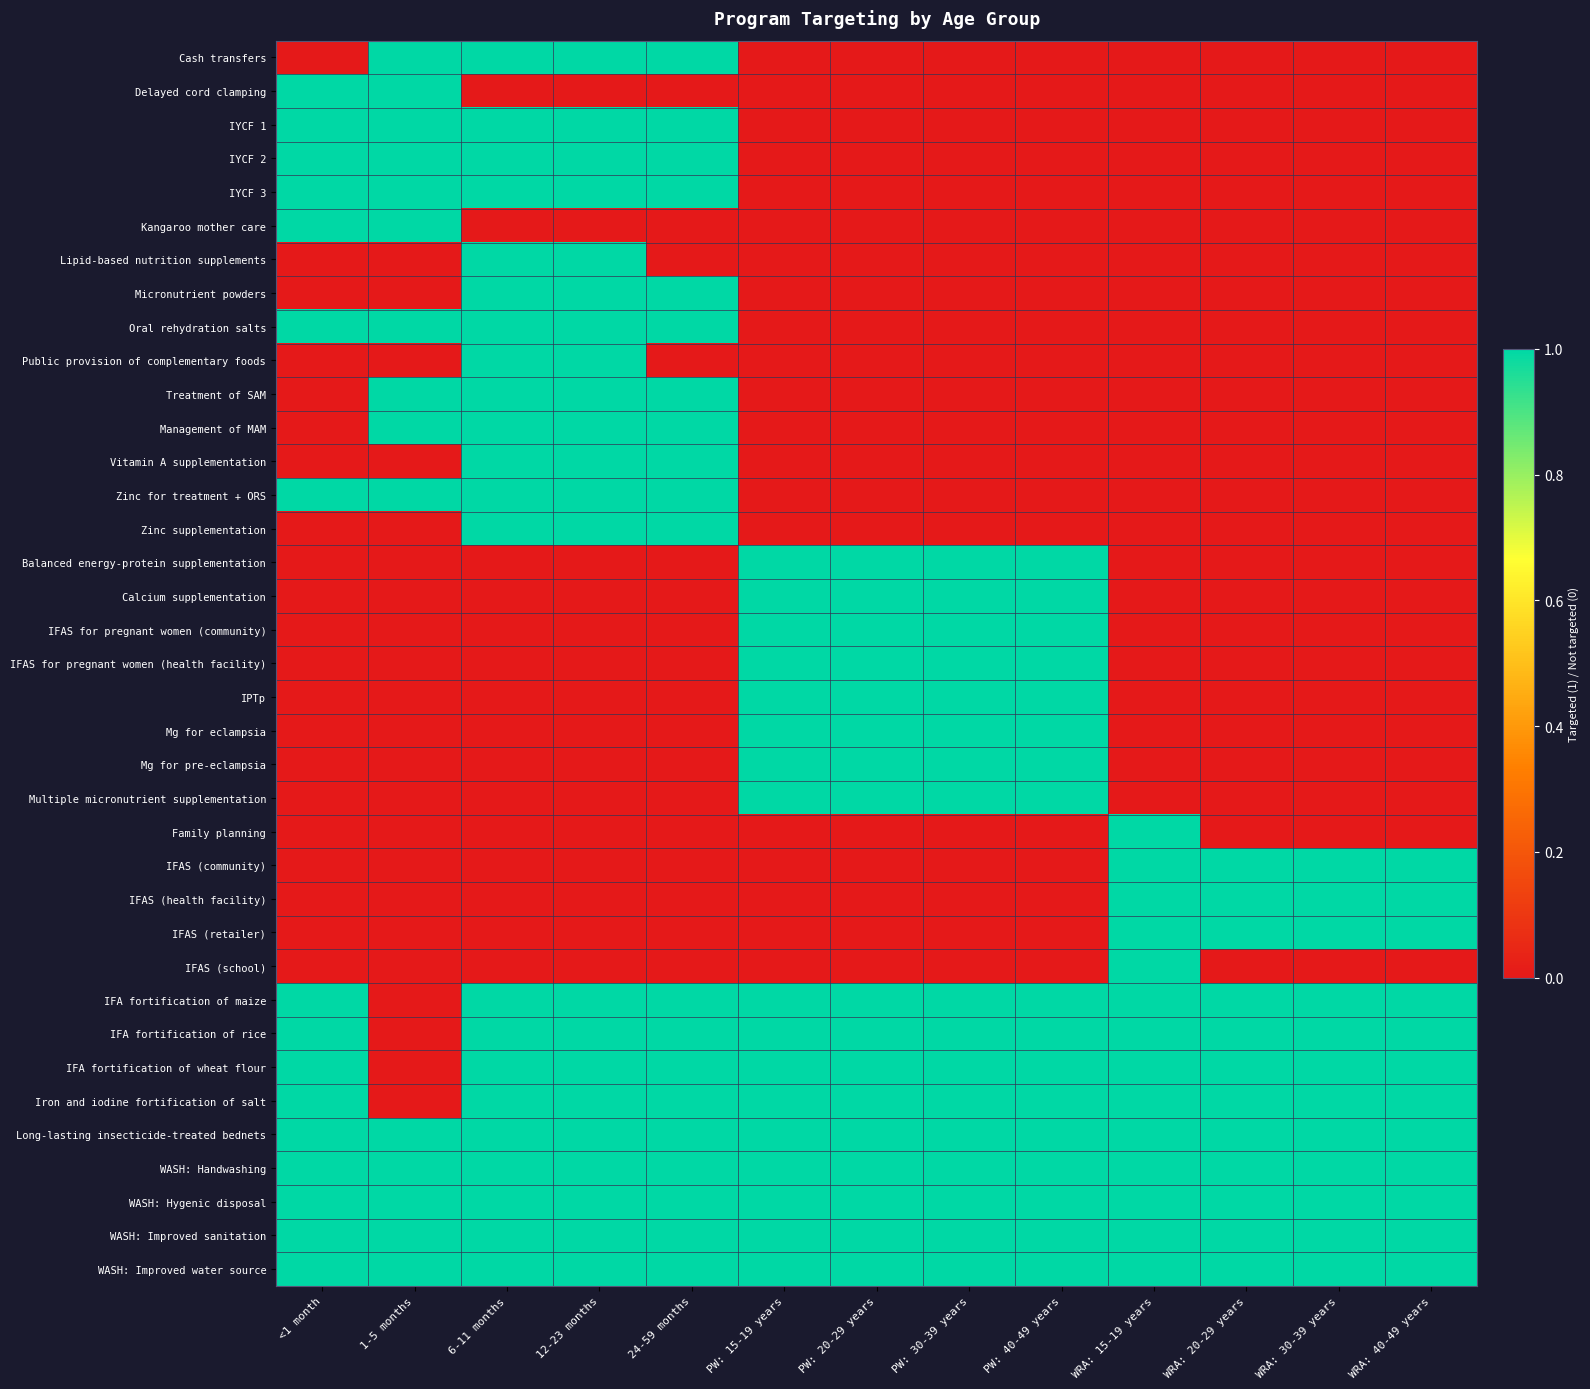

Which series has the largest total across all categories?

Long-lasting insecticide-treated bednets